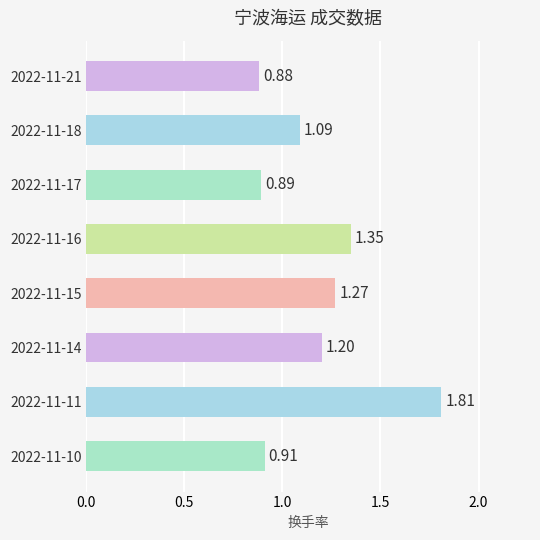

What is the change in value from 2022-11-15 to 2022-11-10?

-0.4